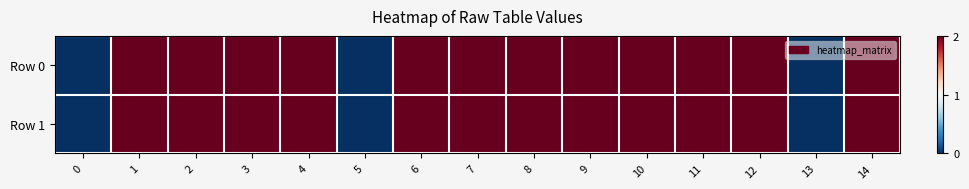

Which has a higher value, 7 or 6?

7